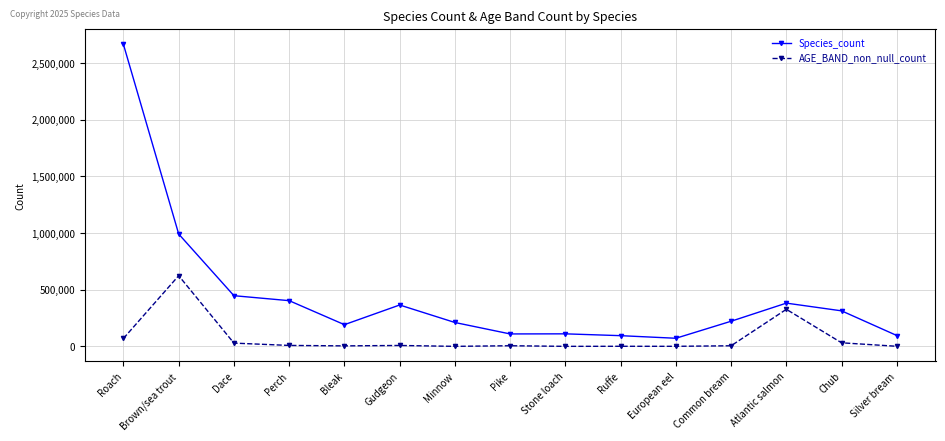

Which series has the largest total across all categories?

Species_count